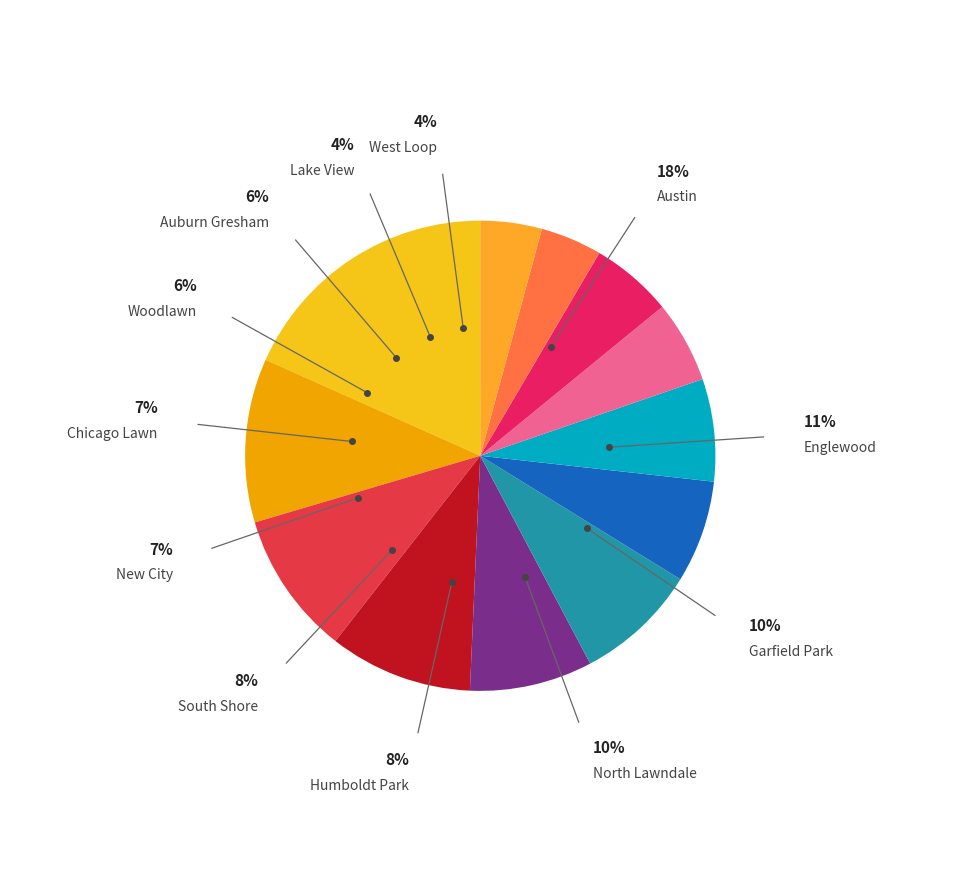

To the nearest percent, what is the difference between the Englewood and North Lawndale slice percentages?

1%